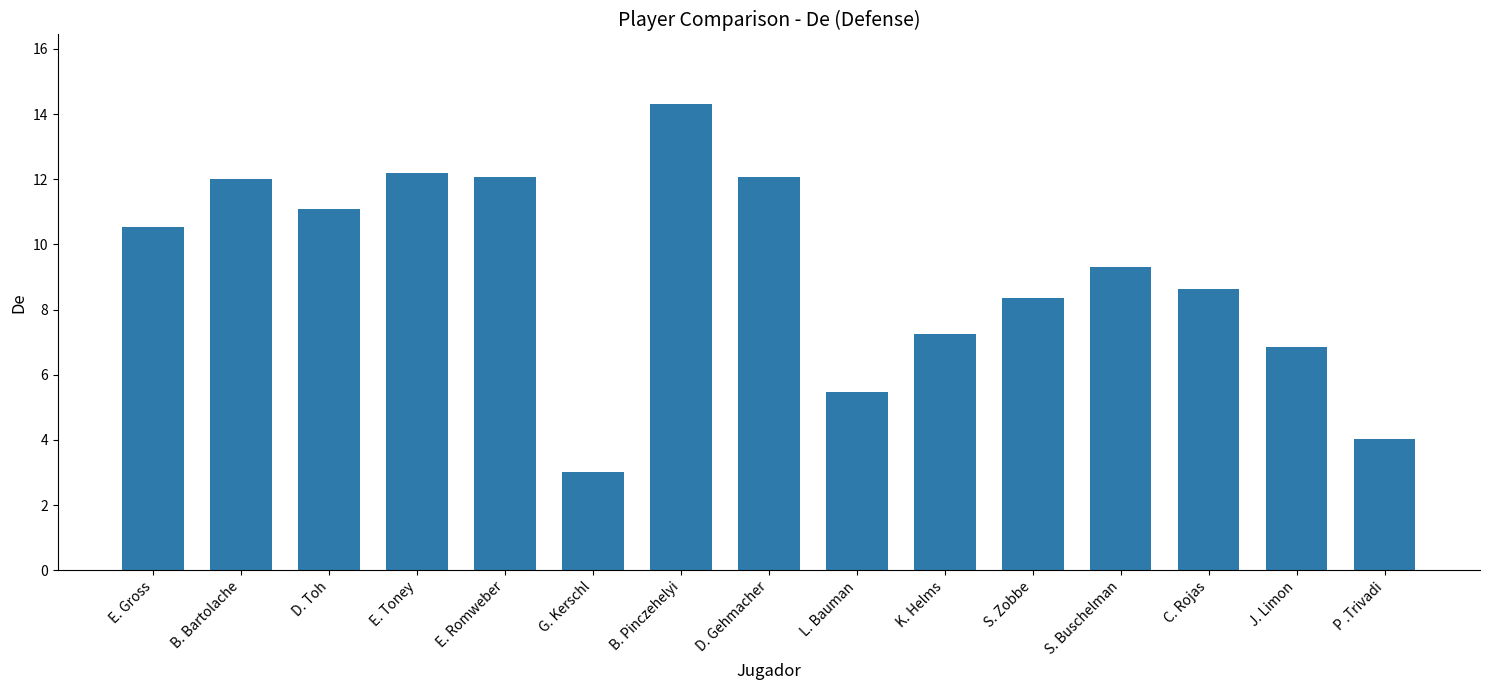

What is the maximum value shown in the chart?

14.3